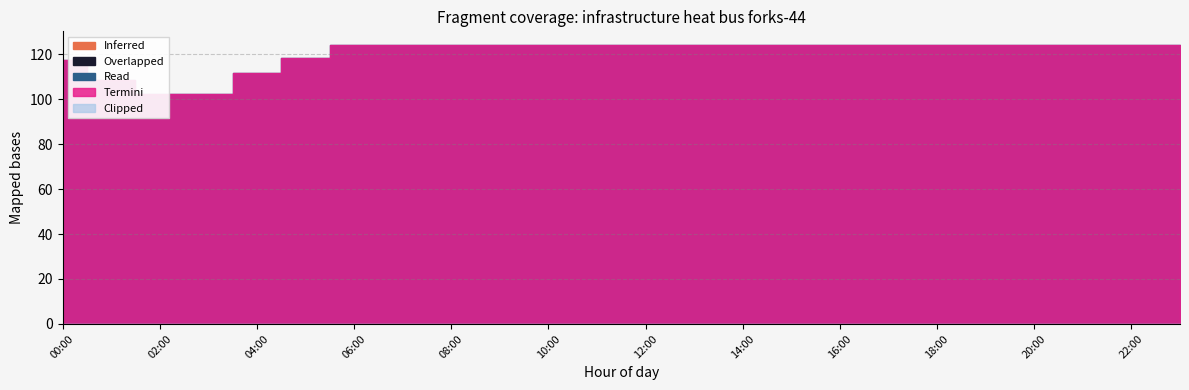

How many data points in Read are less than 124?

6